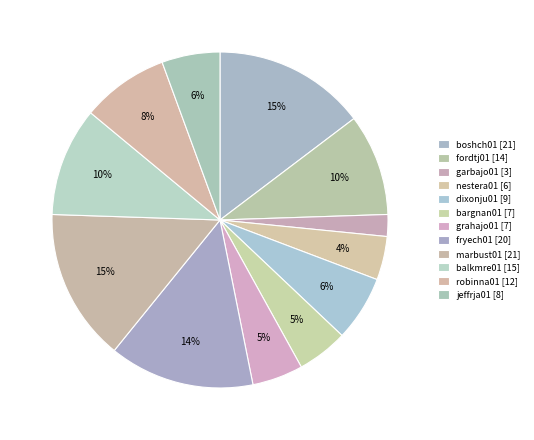

To the nearest percent, what portion does garbajo01 represent?

2%